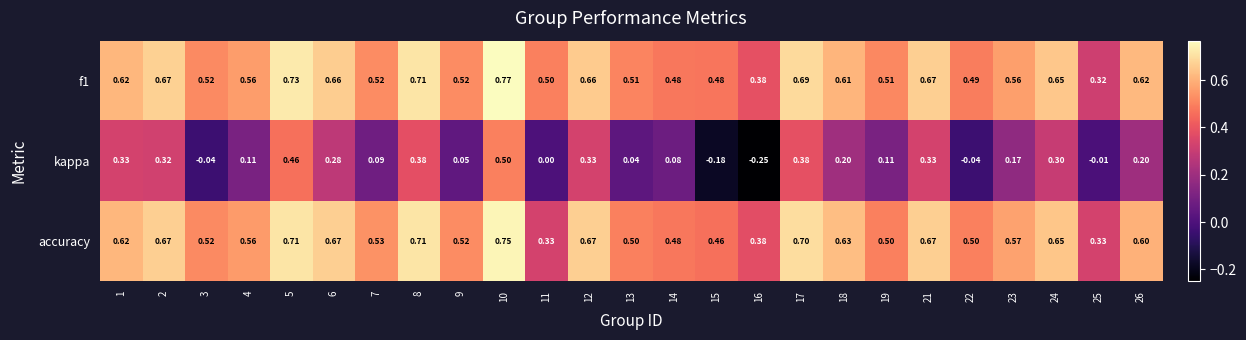

Is the value of kappa at 12 greater than the value of f1 at 3?

No